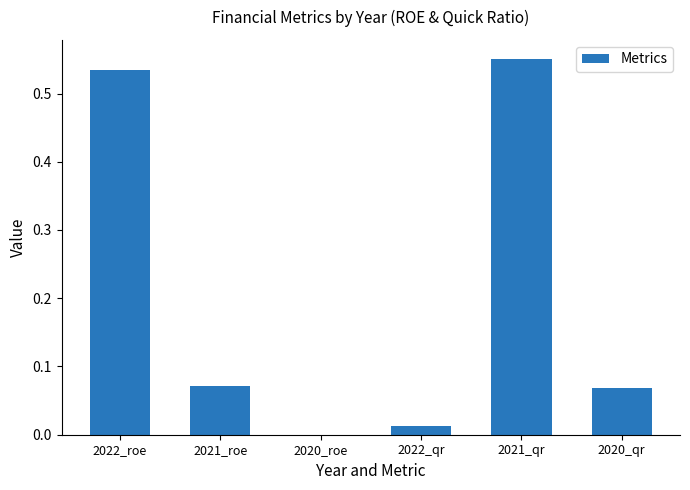

Which has a higher value, 2022_roe or 2021_qr?

2021_qr